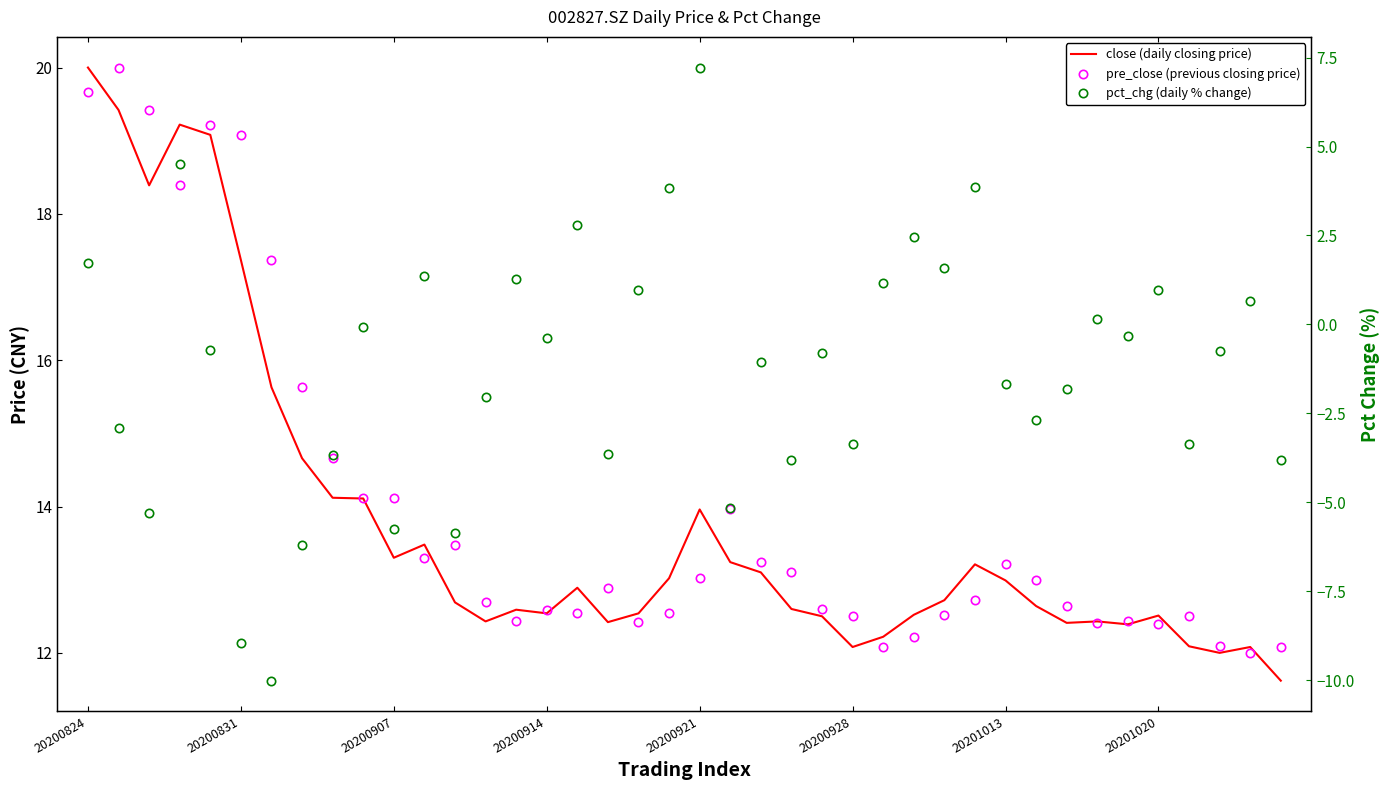

Which series has the largest total across all categories?

pre_close (previous closing price)